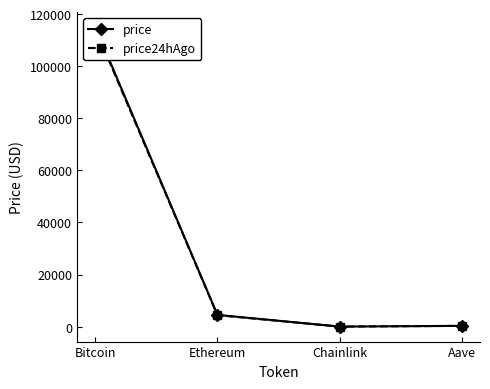

List the series in order of their peak value, highest first.

price, price24hAgo